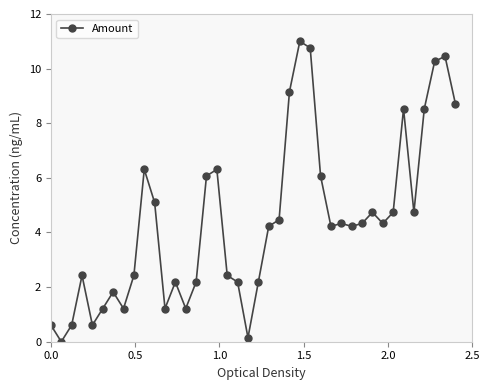

How many interior local peaks (higher than both neighbors) does the data have?

10